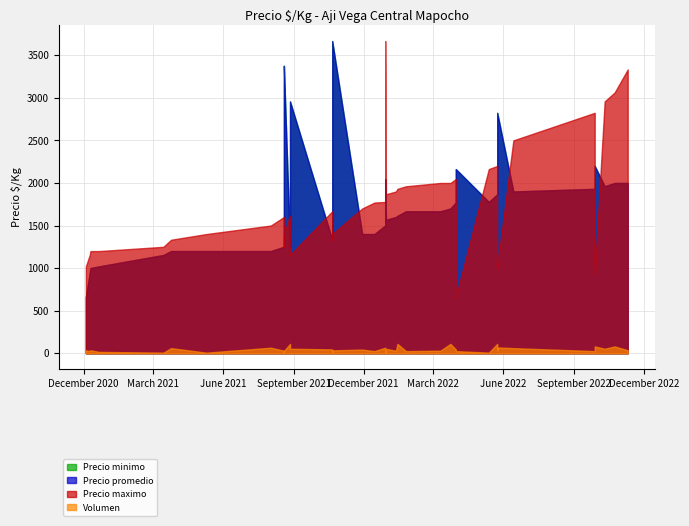

How many data points in Precio promedio are less than 1700?

19